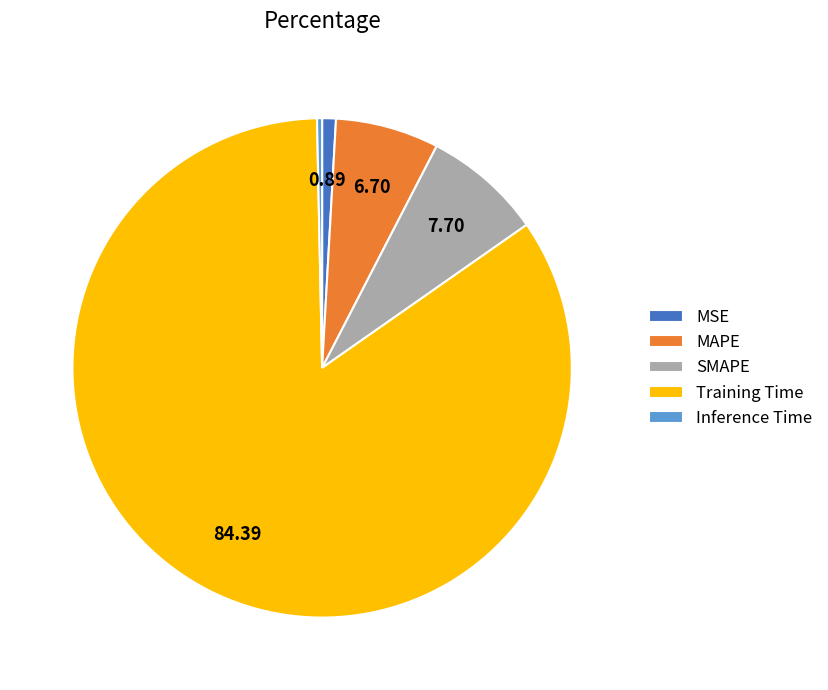

What is the largest slice in the pie chart?

Training Time